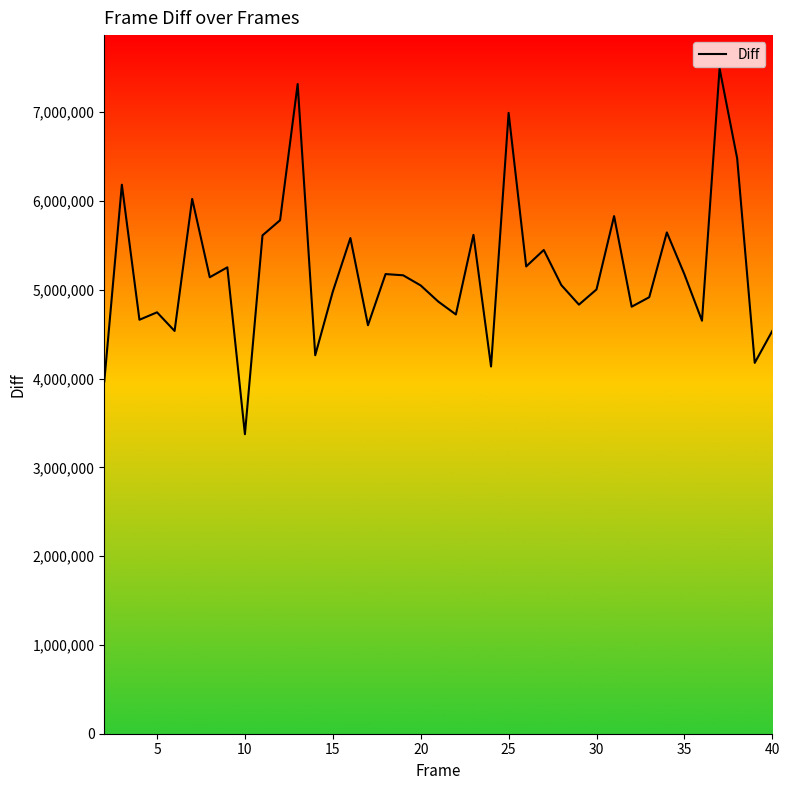

How many values exceed 5052960?

20